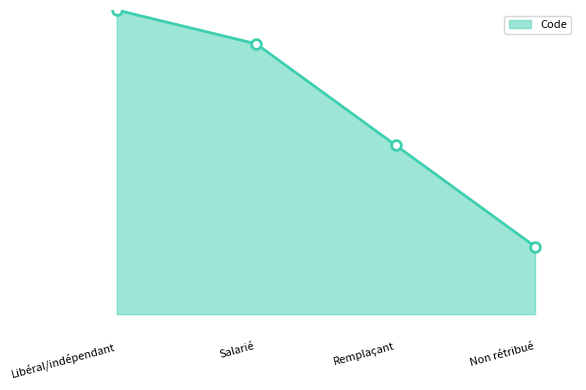

Where is the data nearest to the value 3?

Remplaçant